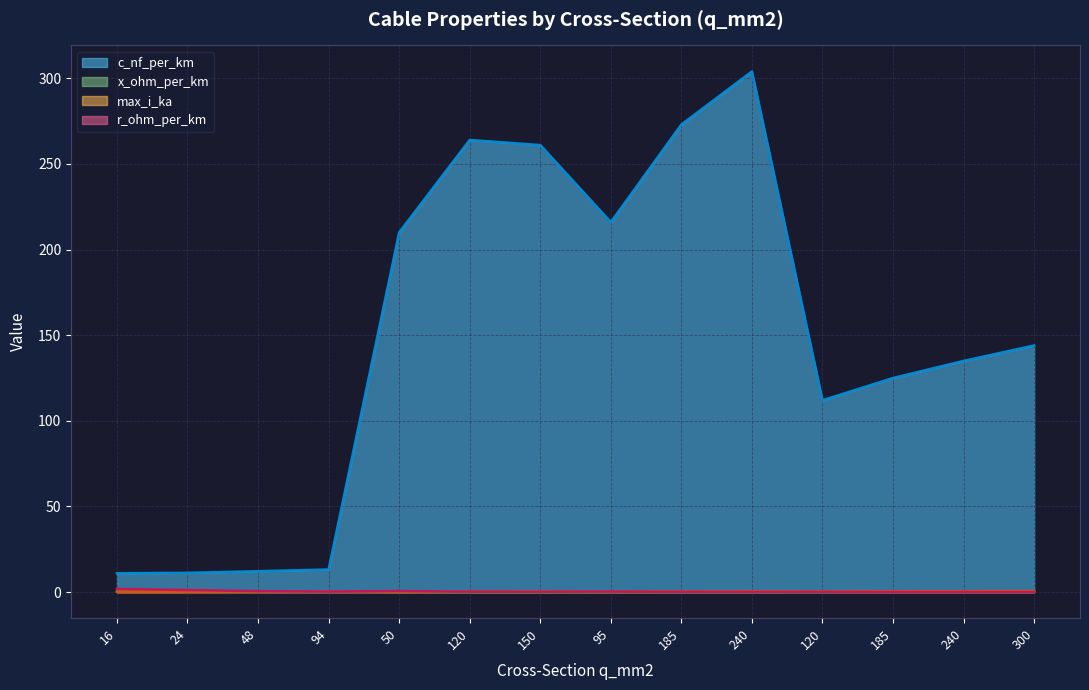

At which category does the chart reach its minimum across all series?

300